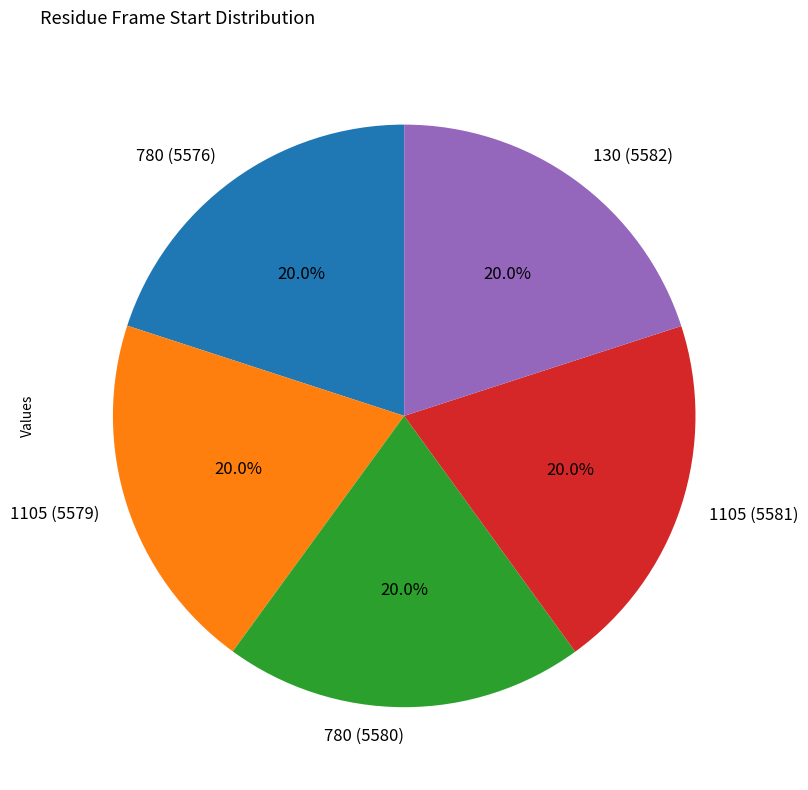

What is the ratio of the value at 130 (5582) to the value at 780 (5580)?

1.0